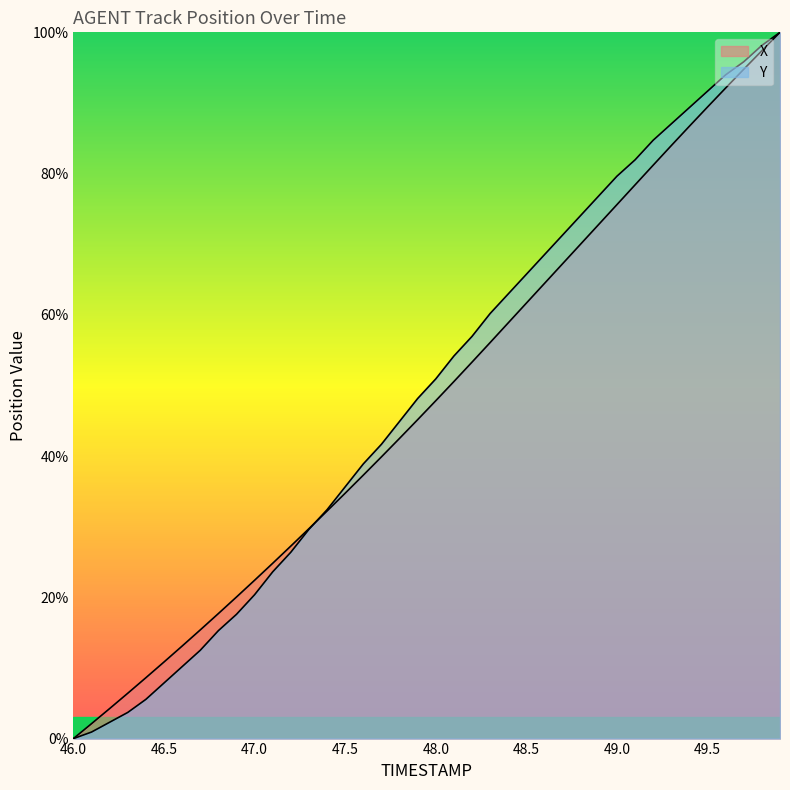

What is the highest value of the Y series?

100.0